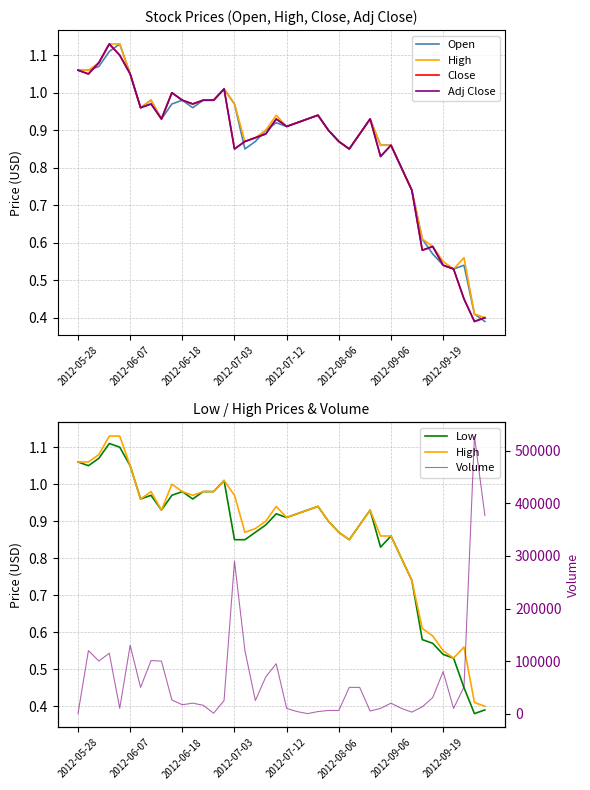

Reading left to right, transcribe all the data shown in this chart.

Open: 1.1	1.1	1.1	1.1	1.1	1.1	1.0	1.0	0.9	1.0	1.0	1.0	1.0	1.0	1.0	1.0	0.8	0.9	0.9	0.9	0.9	0.9	0.9	0.9	0.9	0.9	0.8	0.9	0.9	0.9	0.9	0.8	0.7	0.6	0.6	0.5	0.5	0.5	0.4	0.4
High: 1.1	1.1	1.1	1.1	1.1	1.1	1.0	1.0	0.9	1.0	1.0	1.0	1.0	1.0	1.0	1.0	0.9	0.9	0.9	0.9	0.9	0.9	0.9	0.9	0.9	0.9	0.8	0.9	0.9	0.9	0.9	0.8	0.7	0.6	0.6	0.6	0.5	0.6	0.4	0.4
Close: 1.1	1.1	1.1	1.1	1.1	1.1	1.0	1.0	0.9	1.0	1.0	1.0	1.0	1.0	1.0	0.8	0.9	0.9	0.9	0.9	0.9	0.9	0.9	0.9	0.9	0.9	0.8	0.9	0.9	0.8	0.9	0.8	0.7	0.6	0.6	0.5	0.5	0.5	0.4	0.4
Adj Close: 1.1	1.1	1.1	1.1	1.1	1.1	1.0	1.0	0.9	1.0	1.0	1.0	1.0	1.0	1.0	0.8	0.9	0.9	0.9	0.9	0.9	0.9	0.9	0.9	0.9	0.9	0.8	0.9	0.9	0.8	0.9	0.8	0.7	0.6	0.6	0.5	0.5	0.5	0.4	0.4
Low: 1.1	1.1	1.1	1.1	1.1	1.1	1.0	1.0	0.9	1.0	1.0	1.0	1.0	1.0	1.0	0.8	0.8	0.9	0.9	0.9	0.9	0.9	0.9	0.9	0.9	0.9	0.8	0.9	0.9	0.8	0.9	0.8	0.7	0.6	0.6	0.5	0.5	0.5	0.4	0.4
Volume: 100.0	120000.0	100100.0	114900.0	10200.0	130000.0	50000.0	101000.0	100000.0	26000.0	17000.0	20000.0	16000.0	900.0	25000.0	290000.0	120000.0	25000.0	70000.0	95000.0	10000.0	4000.0	100.0	4000.0	6100.0	6100.0	50000.0	50000.0	5000.0	10000.0	20000.0	10000.0	3000.0	13000.0	30600.0	80000.0	10000.0	51000.0	528000.0	377000.0